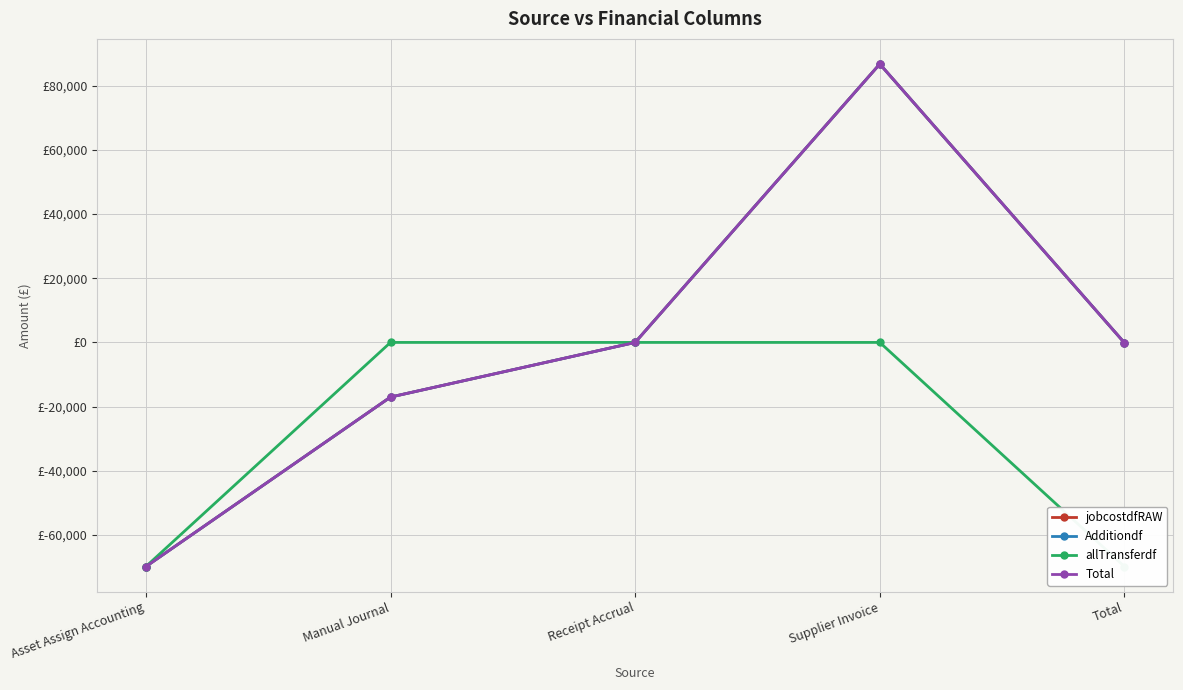

What is the difference between the Total values at Supplier Invoice and Manual Journal?

103711.9